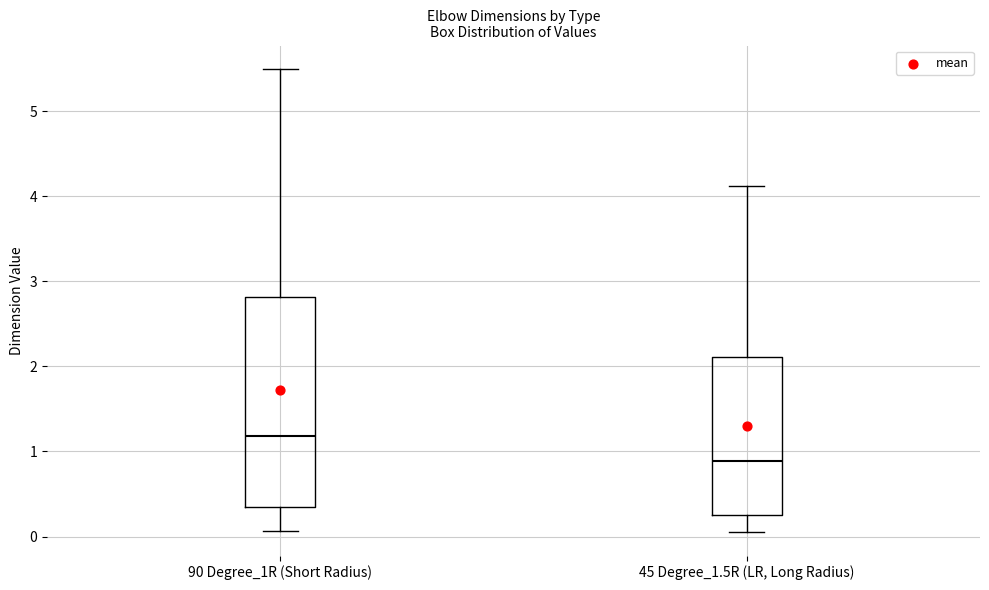

Comparing the boxes themselves (not the whiskers), which one is the tallest?

90 Degree_1R (Short Radius)